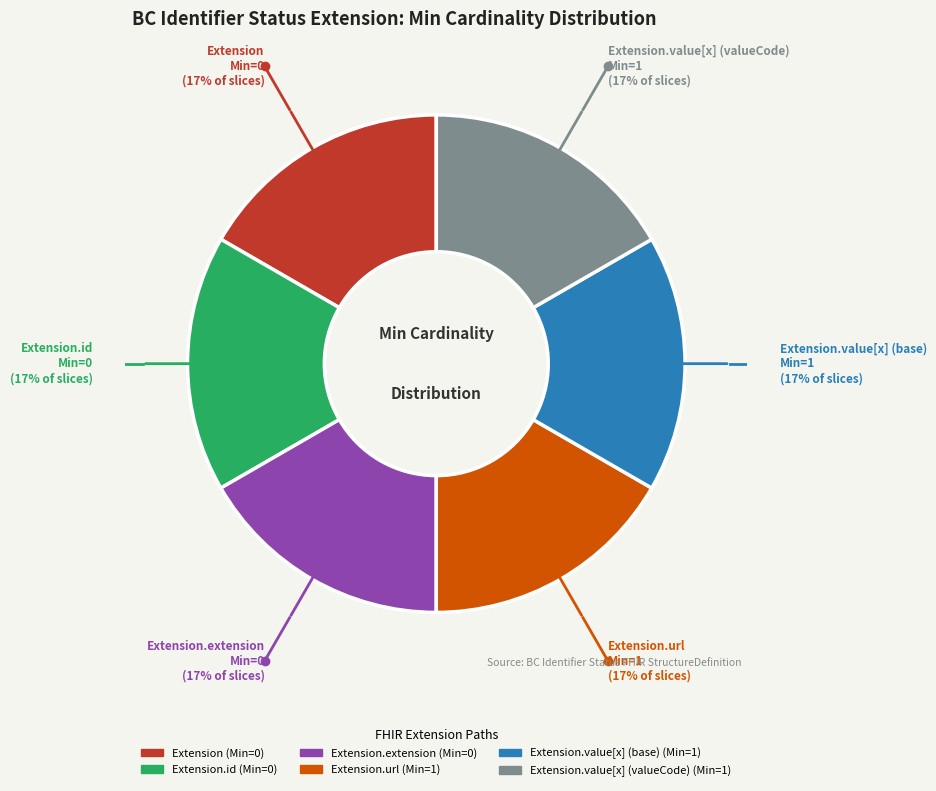

Do Extension.id and Extension.extension together represent more than half of the pie?

No